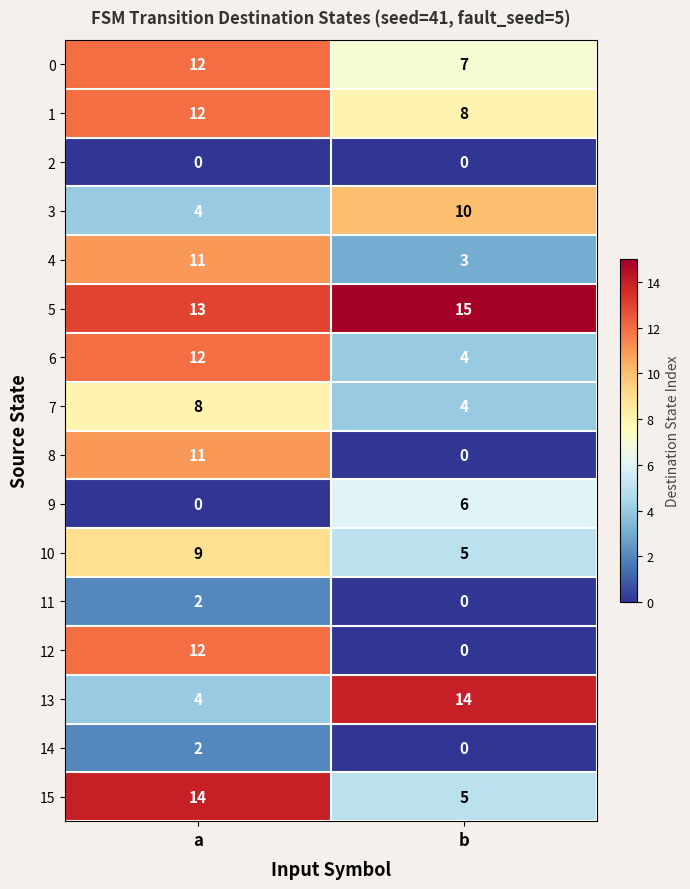

What is the difference between the 4 values at a and b?

8